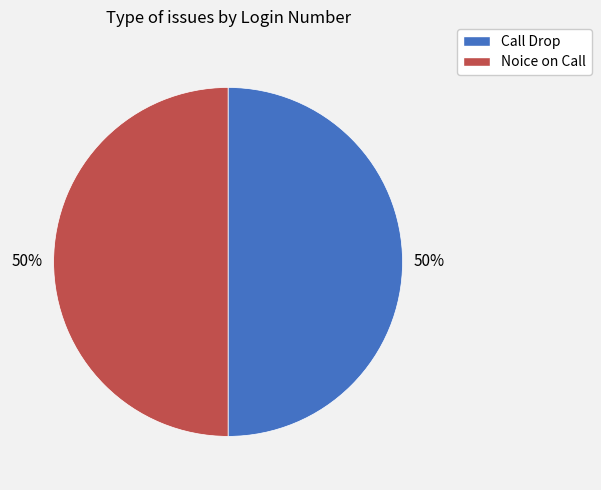

Approximately how many times larger is the value at Call Drop compared to Noice on Call?

1.0